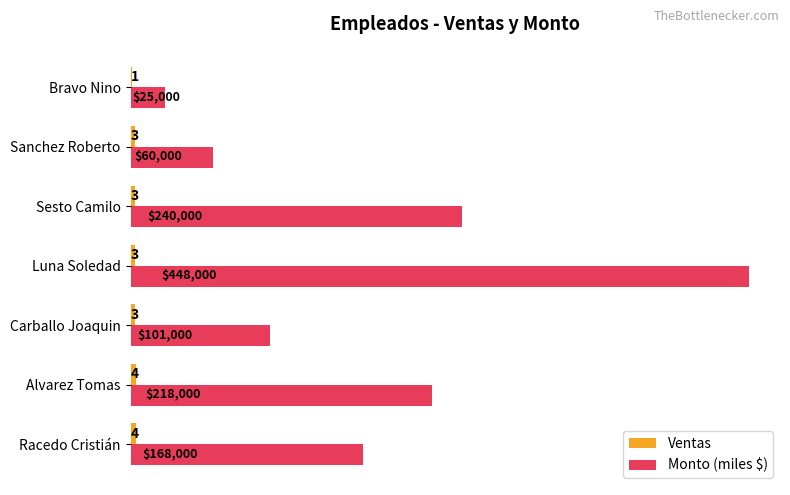

At which category is the sum across all series the highest?

Luna Soledad